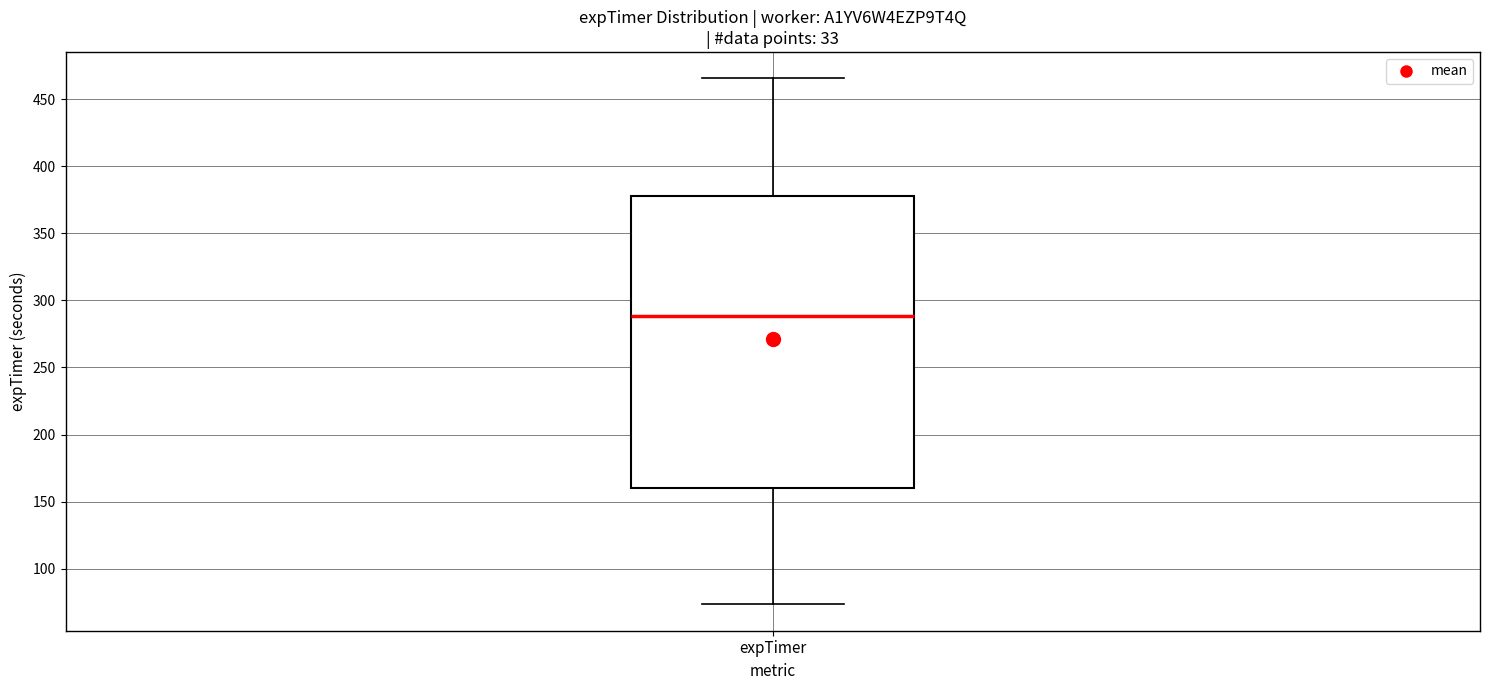

Transcribe this box plot: give where the median line is, the range the box spans, and where the two whiskers end, as read against the y-axis. The values are not printed on the chart, so give them approximately, as read against the axis.

median 290, box 160 to 380, whiskers 75 to 465